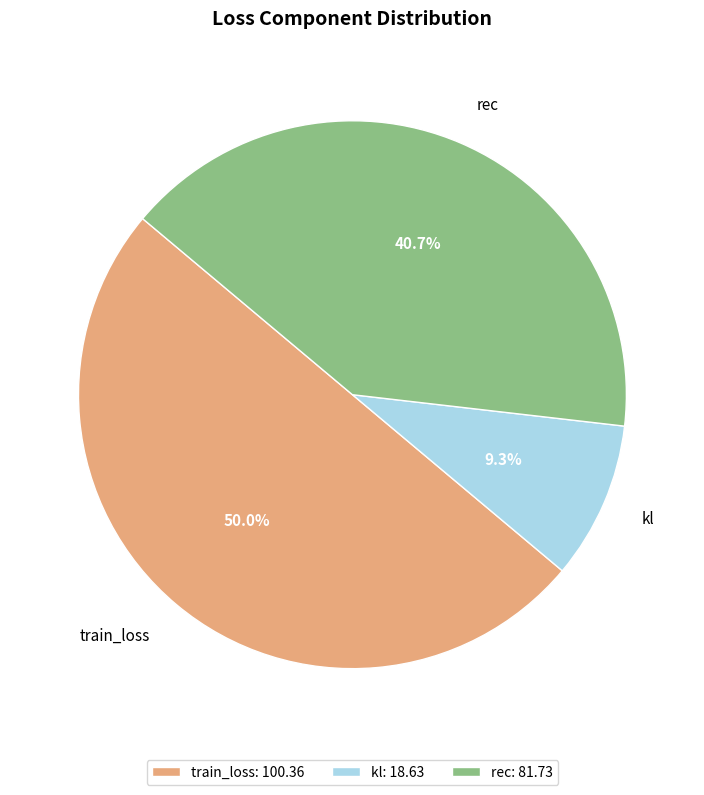

What portion of the pie excludes train_loss?

50.0%